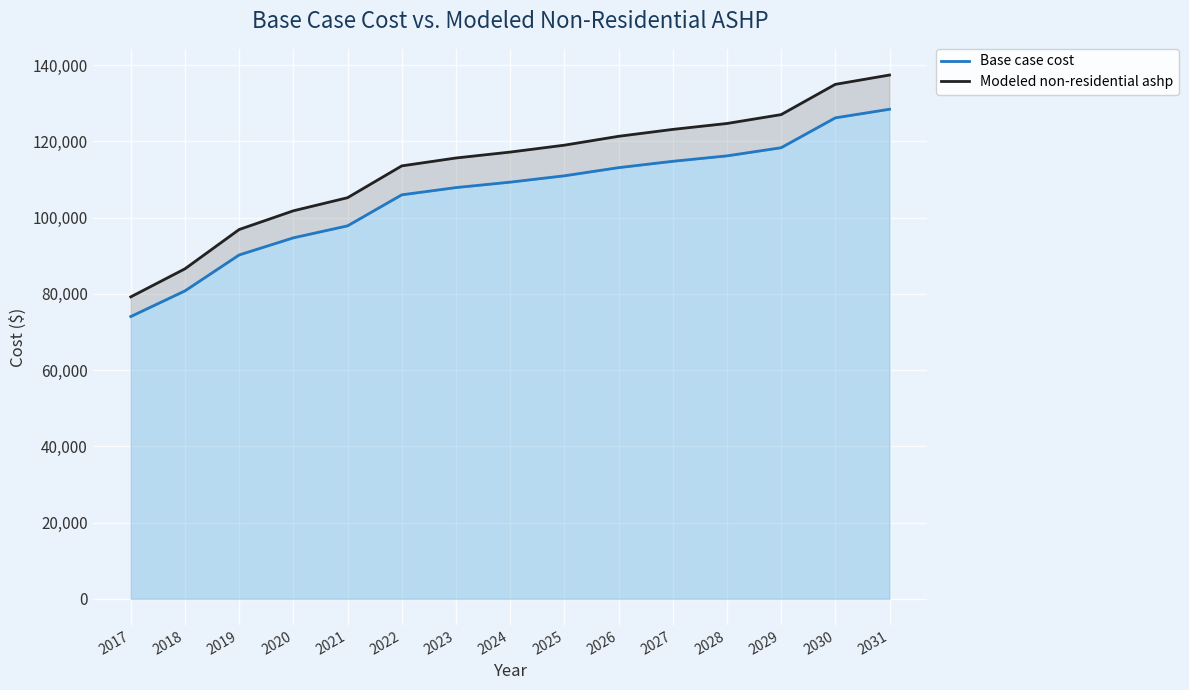

What is the highest value of the Modeled non-residential ashp series?

137439.5